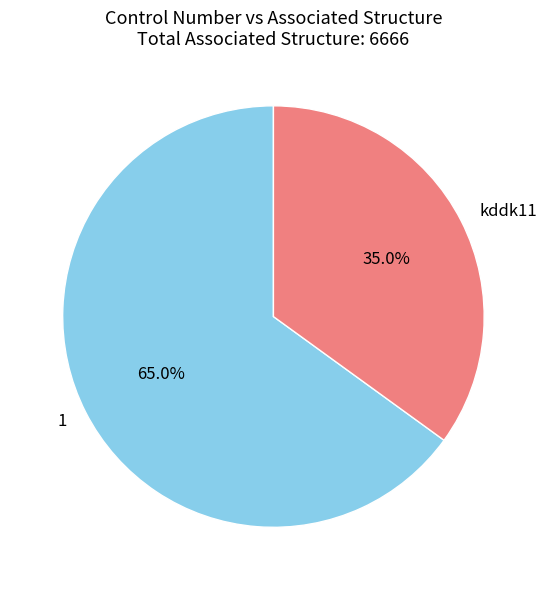

To the nearest percent, what is the difference between the largest and smallest slice percentages?

30%